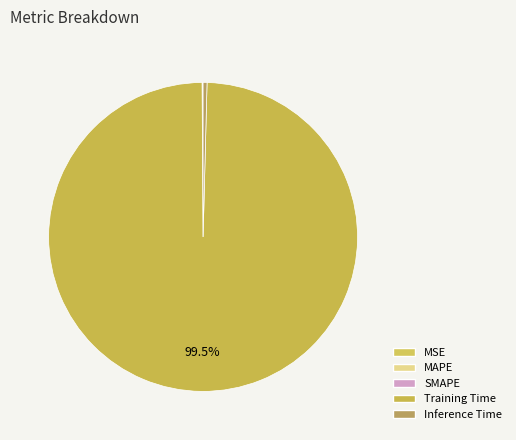

Rank the categories by value from lowest to highest.

MSE, MAPE, SMAPE, Inference Time, Training Time